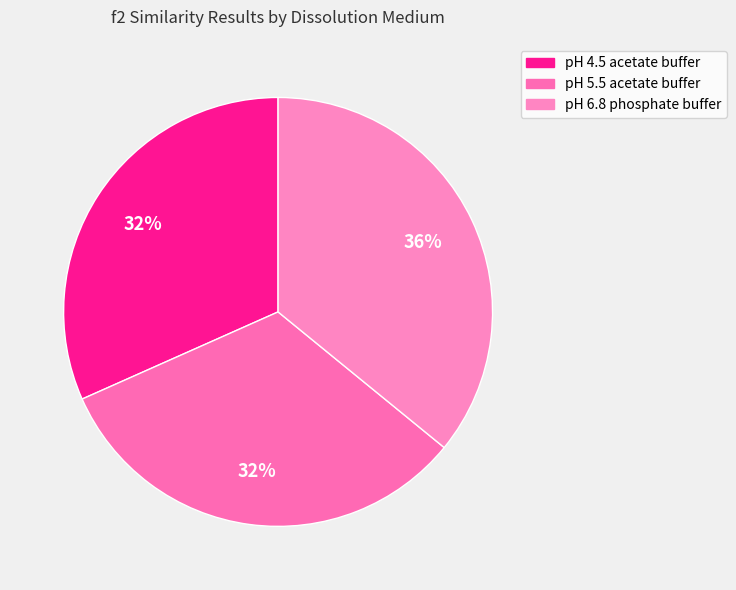

Count the number of slices in the pie.

3